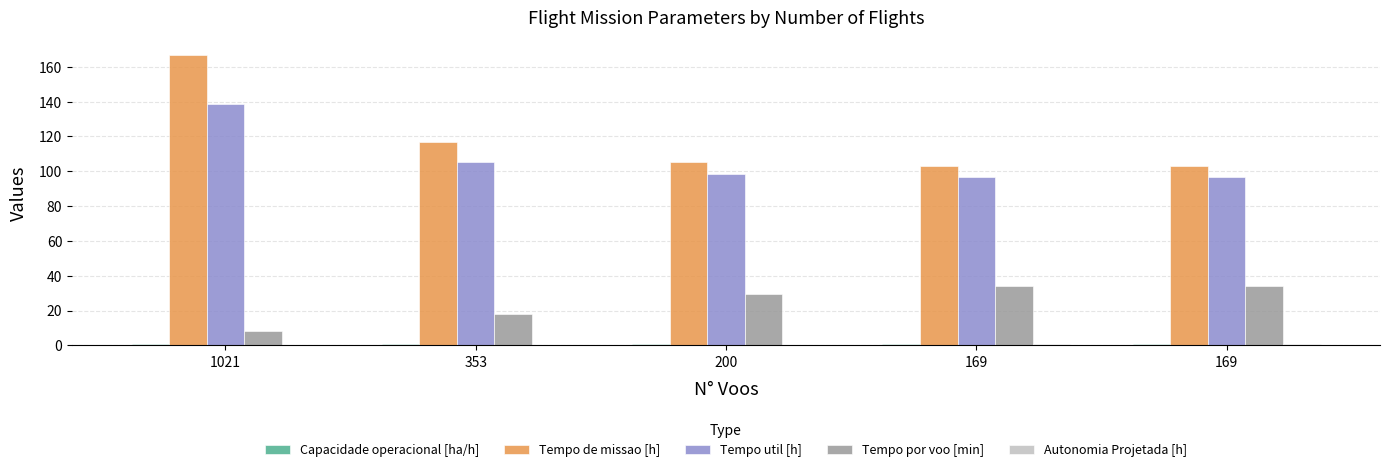

Are the bars grouped side by side (vs. stacked)?

Yes